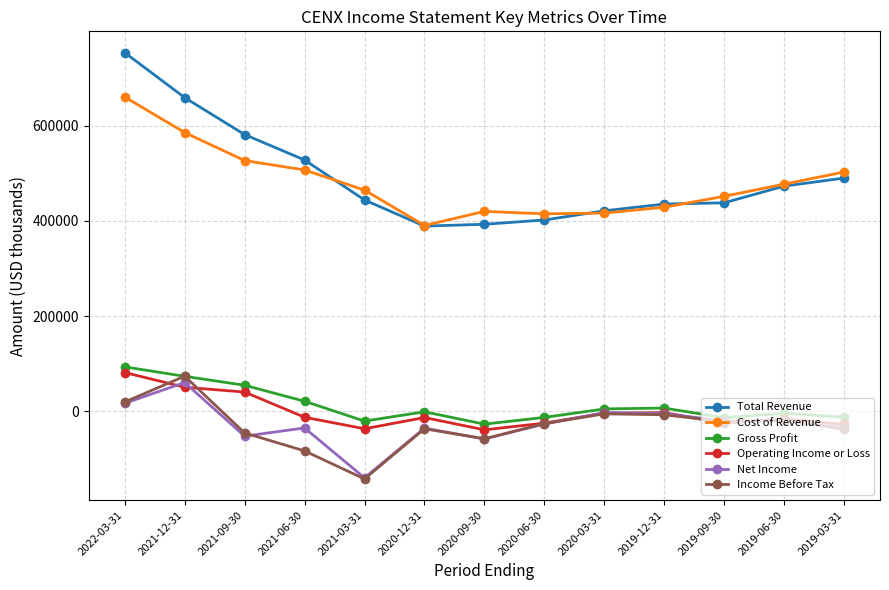

What is the label of the 1st point from the right?

2019-03-31